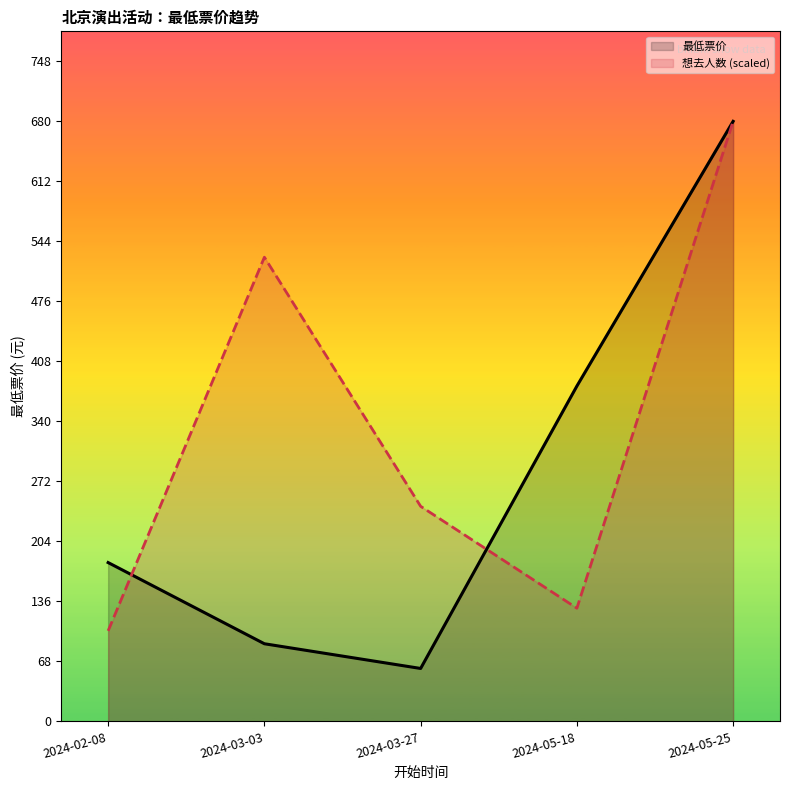

Between 2024-03-03 and 2024-05-18, which series saw the biggest shift?

想去人数 (scaled)